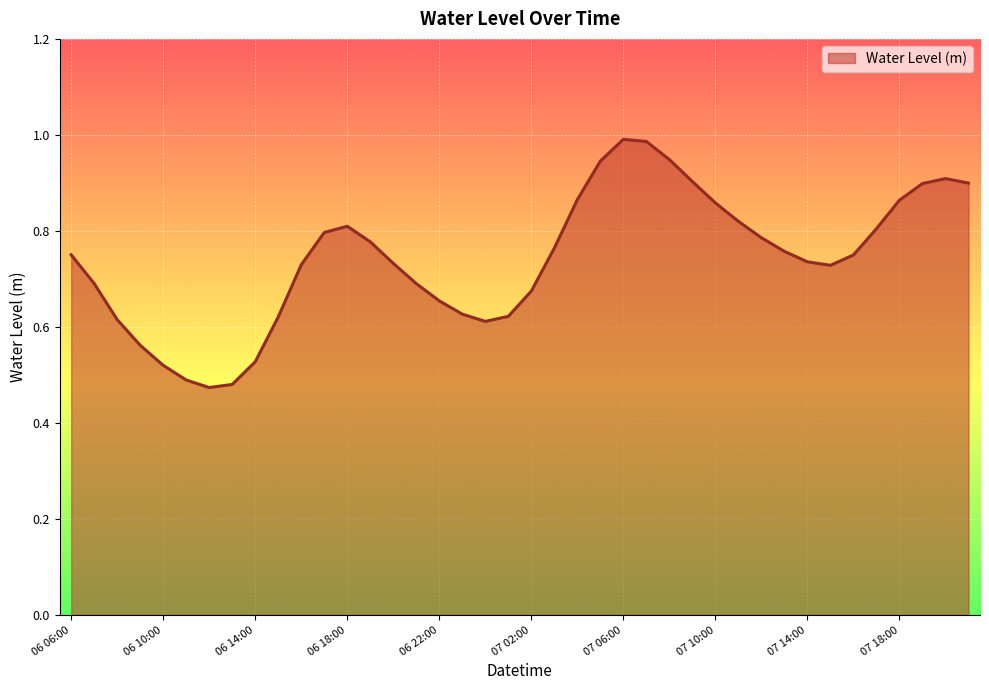

What is the smallest value displayed?

0.5